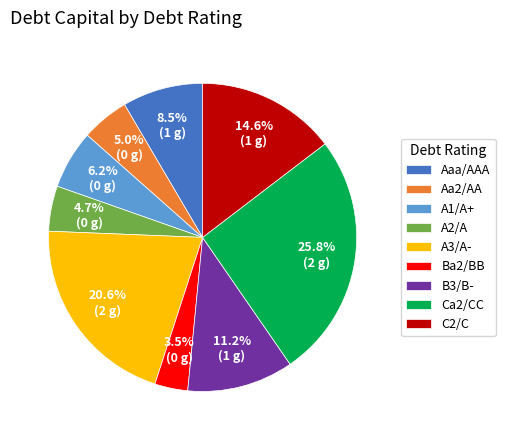

What portion of the pie excludes C2/C?

85.4%